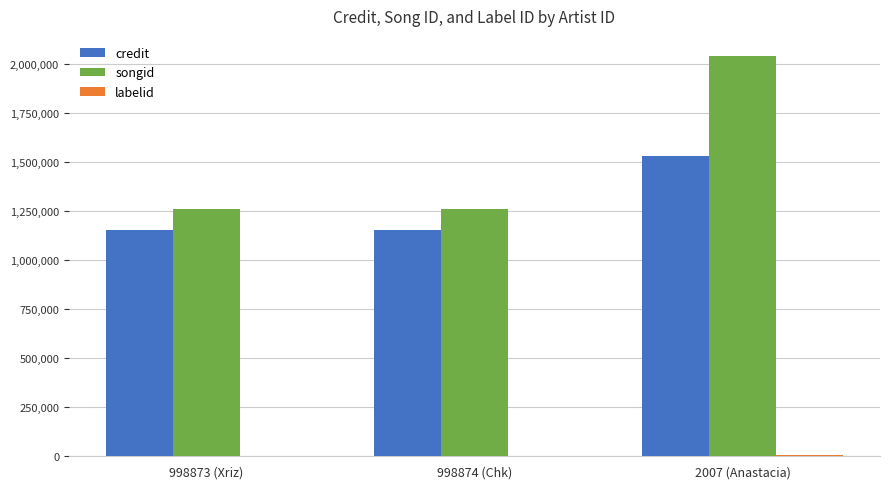

True or false: songid has a value of 818321 at 998873 (Xriz).

False